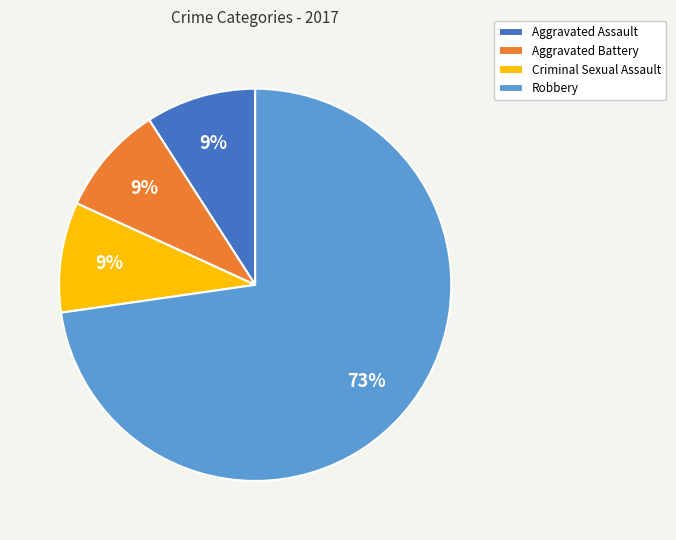

Which slice represents more than half of the pie?

Robbery